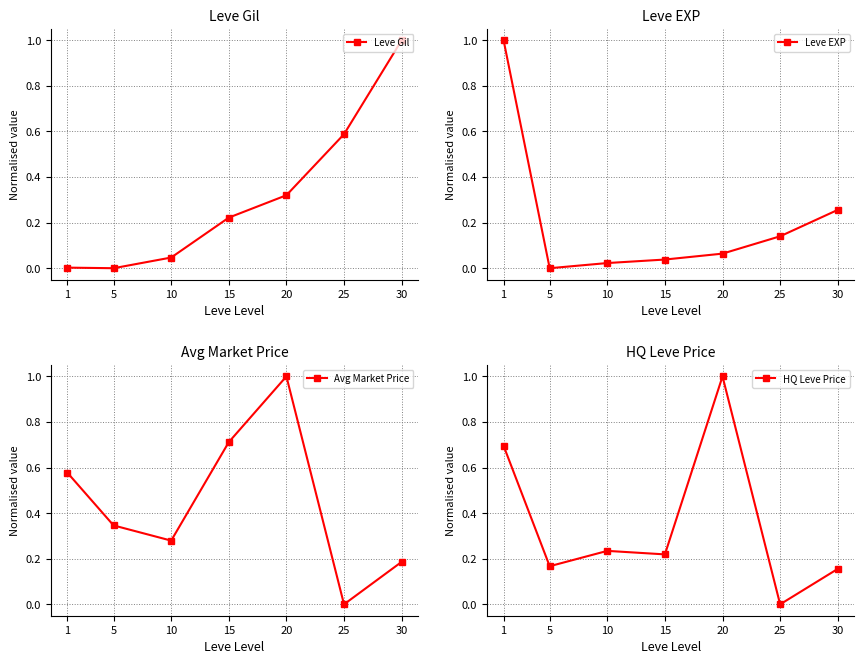

Reading left to right, extract all data points from this chart.

Leve Gil: 1=0.0	5=0.0	10=0.0	15=0.2	20=0.3	25=0.6	30=1.0
Leve EXP: 1=1.0	5=0.0	10=0.0	15=0.0	20=0.1	25=0.1	30=0.3
Avg Market Price: 1=0.6	5=0.3	10=0.3	15=0.7	20=1.0	25=0.0	30=0.2
HQ Leve Price: 1=0.7	5=0.2	10=0.2	15=0.2	20=1.0	25=0.0	30=0.2